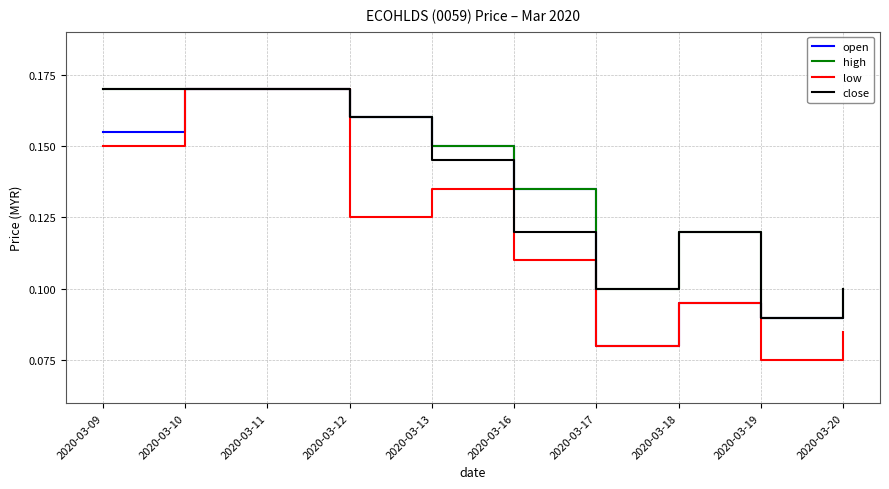

The value of close at 2020-03-18 is 0.1. True or false?

True